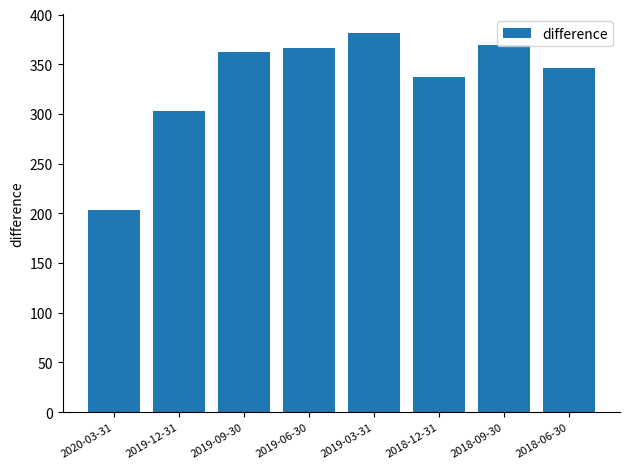

Is it true that the value at 2019-09-30 is 477.3?

False